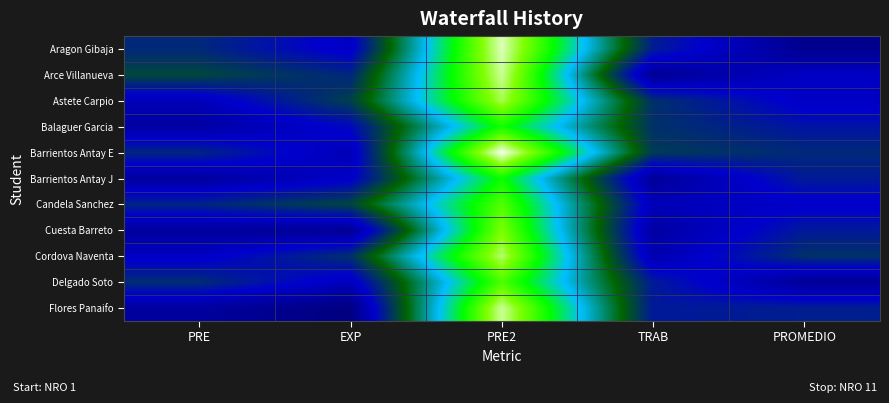

Rank the series at EXP from highest to lowest value.

Candela Sanchez, Astete Carpio, Cordova Naventa, Arce Villanueva, Balaguer Garcia, Barrientos Antay J, Aragon Gibaja, Delgado Soto, Barrientos Antay E, Cuesta Barreto, Flores Panaifo